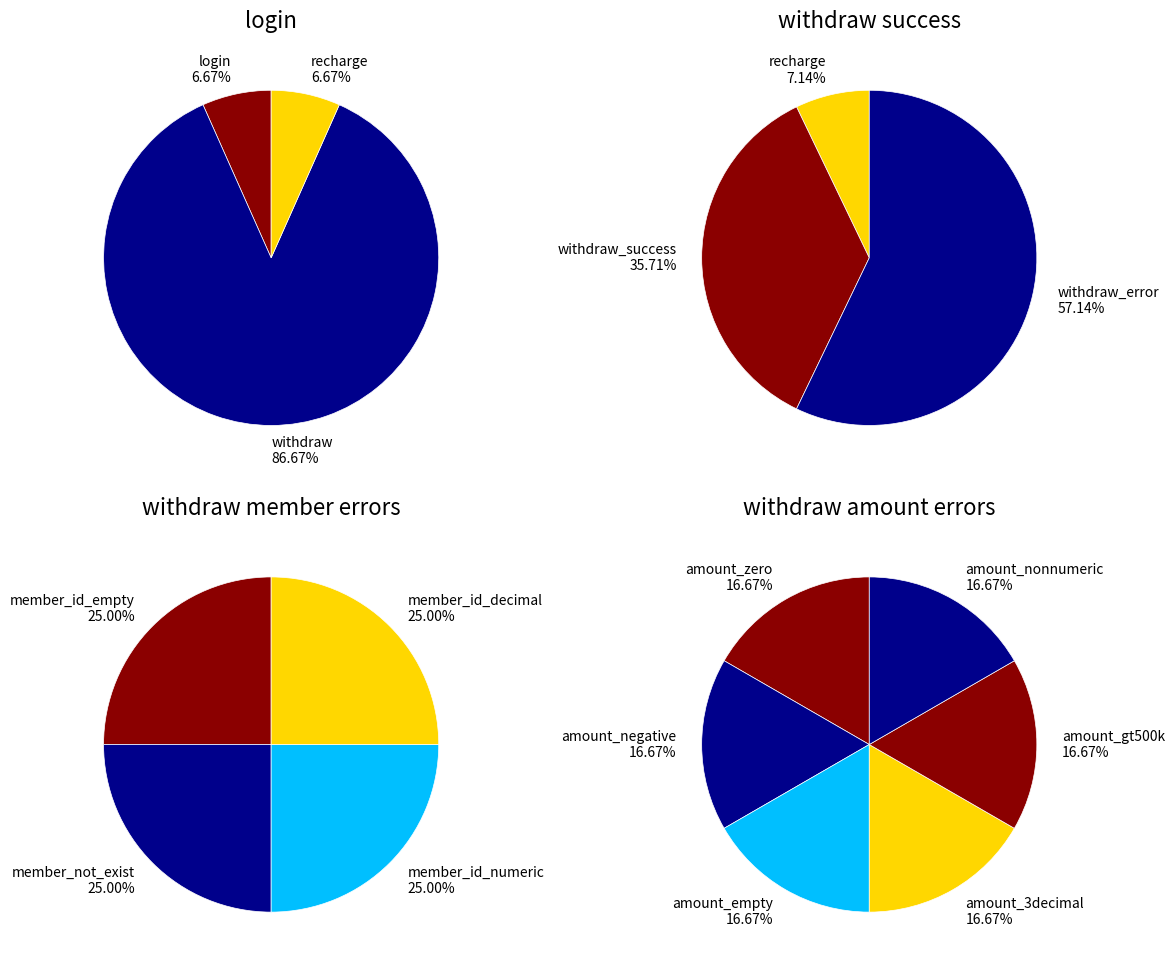

Which has a higher value, recharge or withdraw?

withdraw